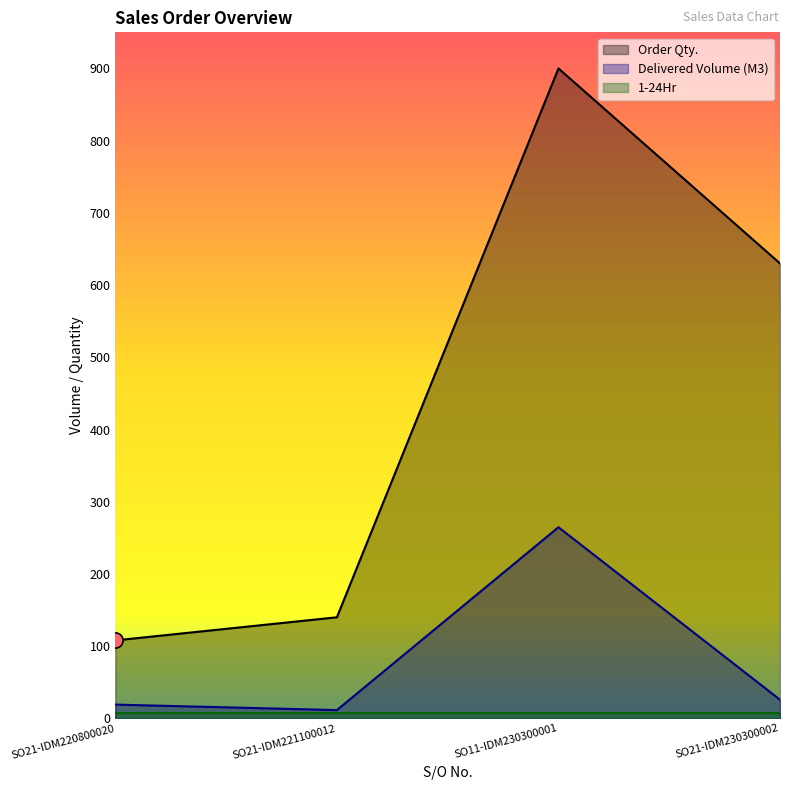

What is the total value across all series at SO21-IDM221100012?

151.5